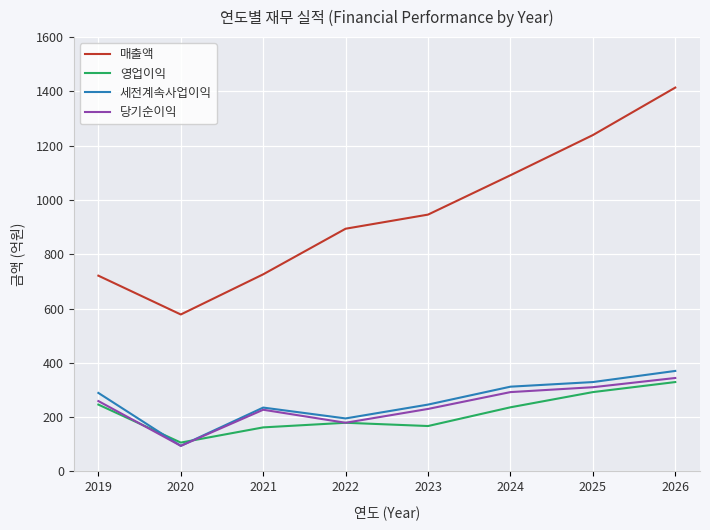

Is it true that 세전계속사업이익 equals 65 at 2022?

False